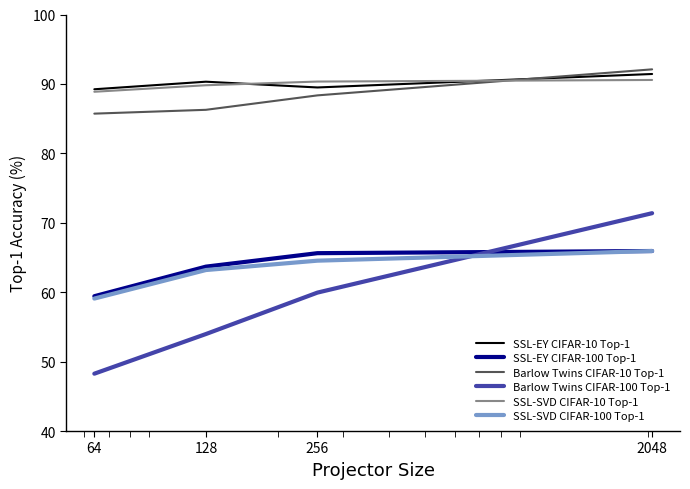

True or false: SSL-SVD CIFAR-100 Top-1 and SSL-EY CIFAR-10 Top-1 cross at least once.

False